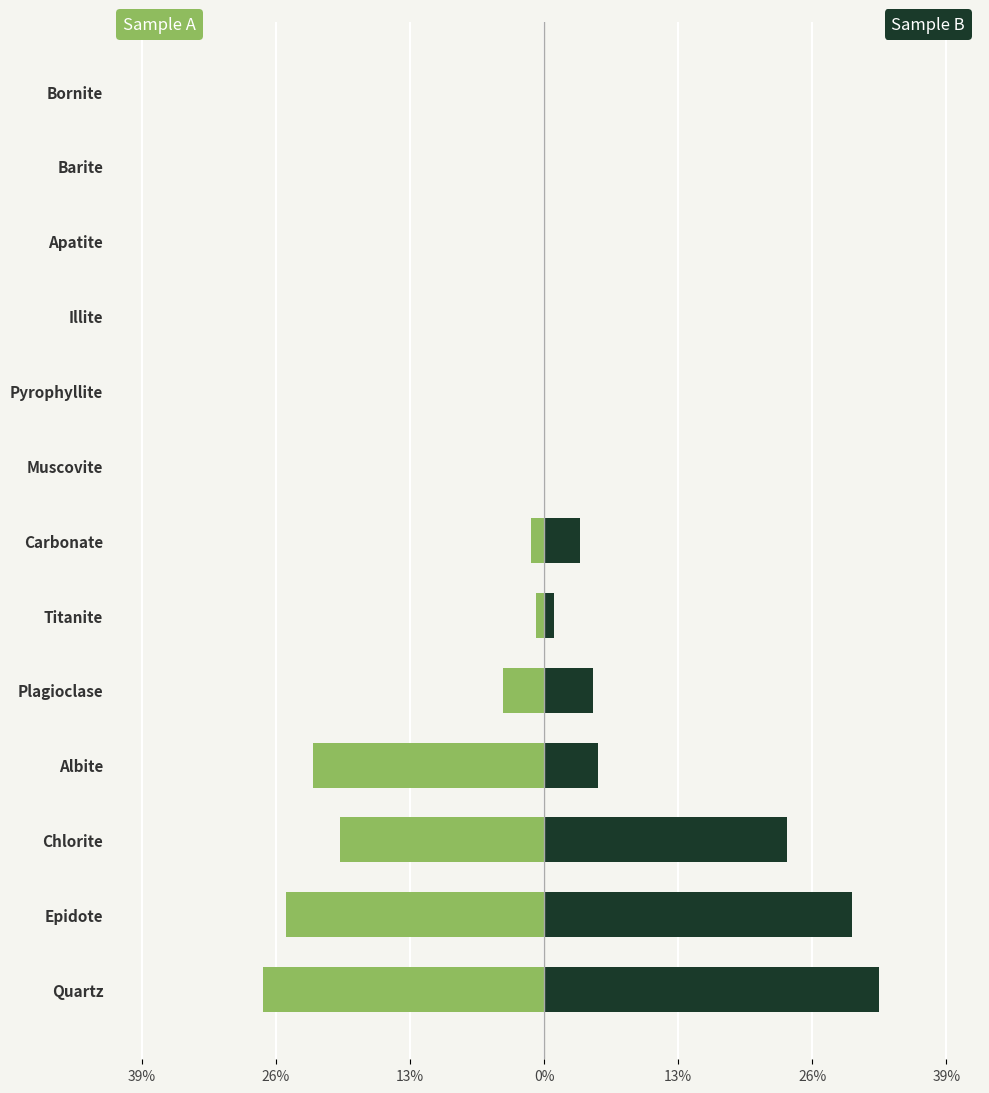

Rank the series at Pyrophyllite from highest to lowest value.

Modal Proportion B, Modal Proportion A